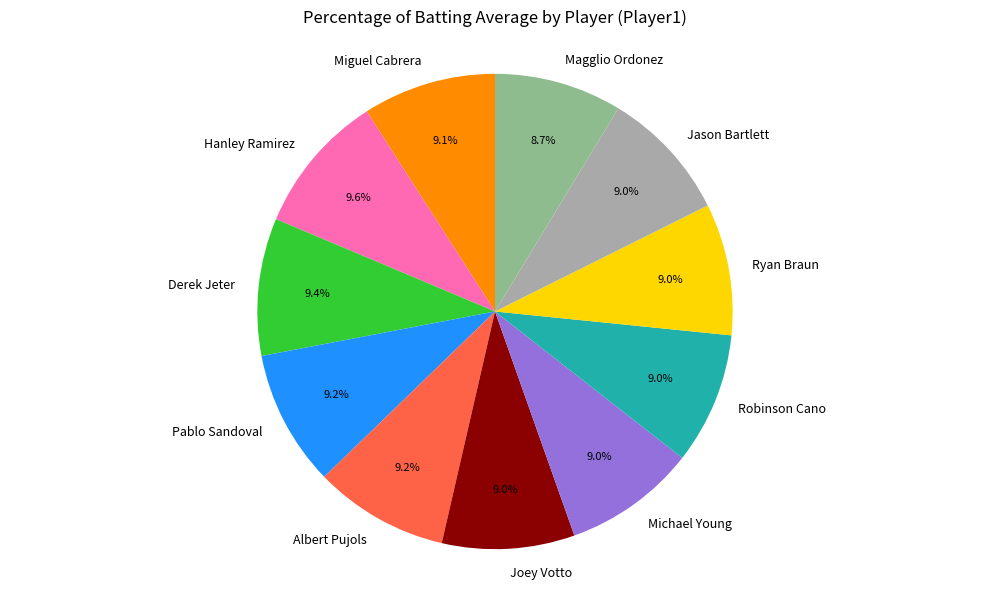

Combined, do Michael Young and Albert Pujols account for over 50%?

No